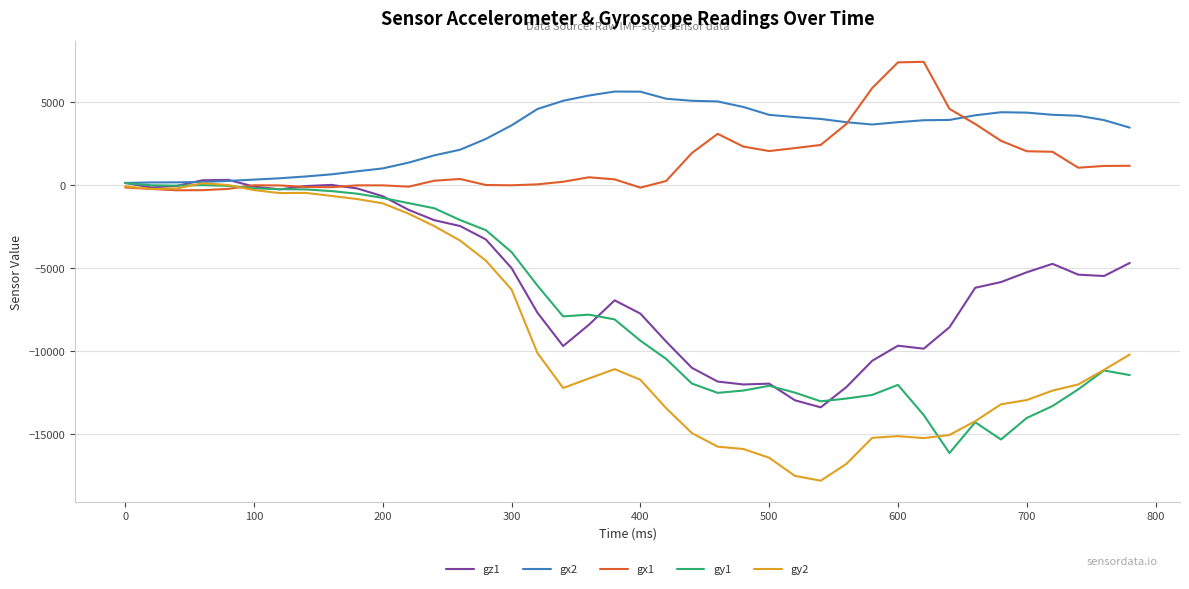

Which series has the widest spread of values?

gy2